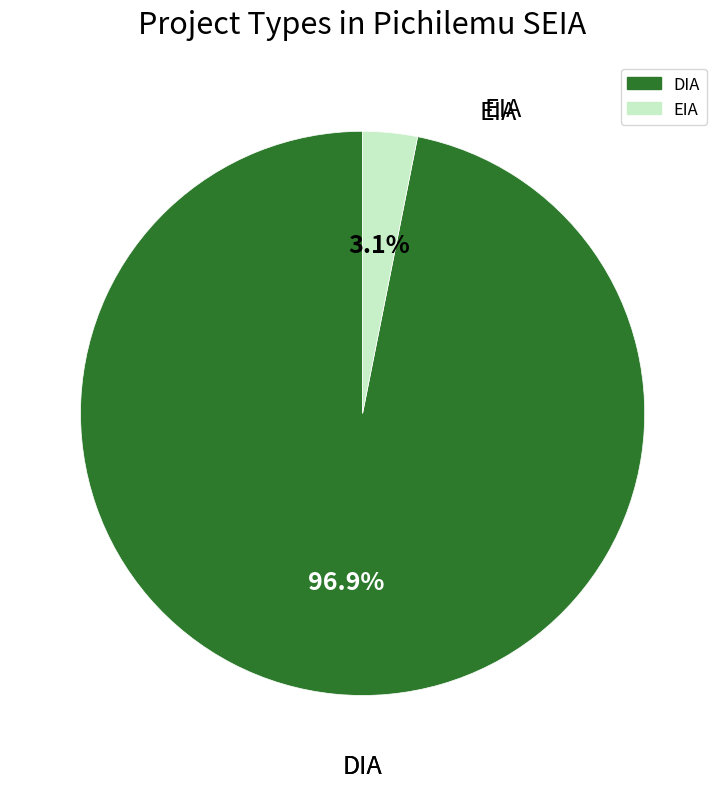

What percentage is NOT represented by EIA?

96.9%